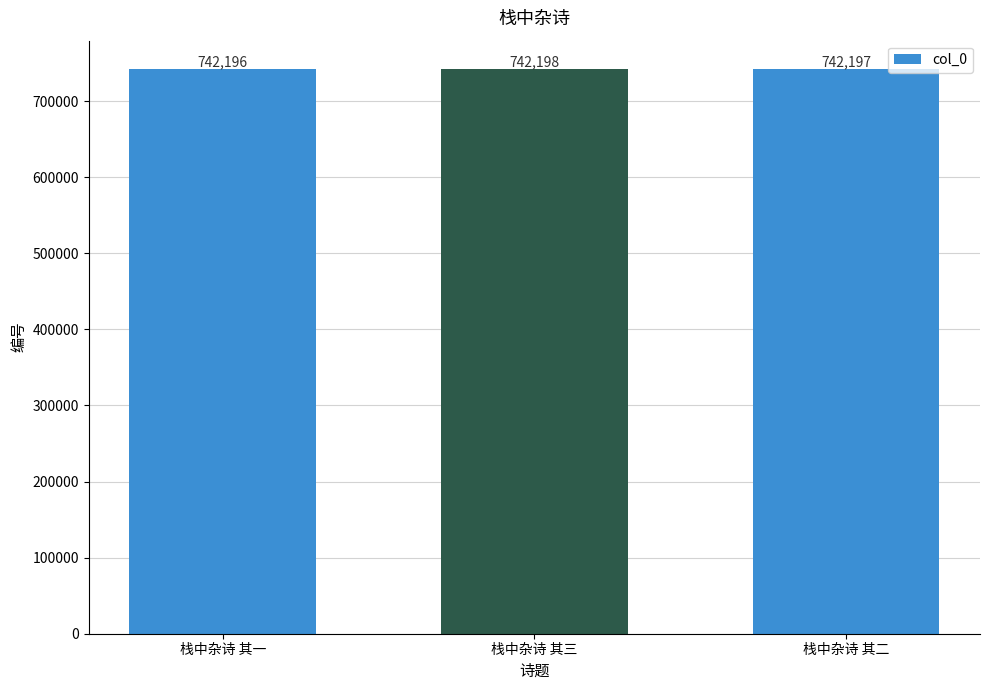

What is the value of the 2nd bar from the left?

742198